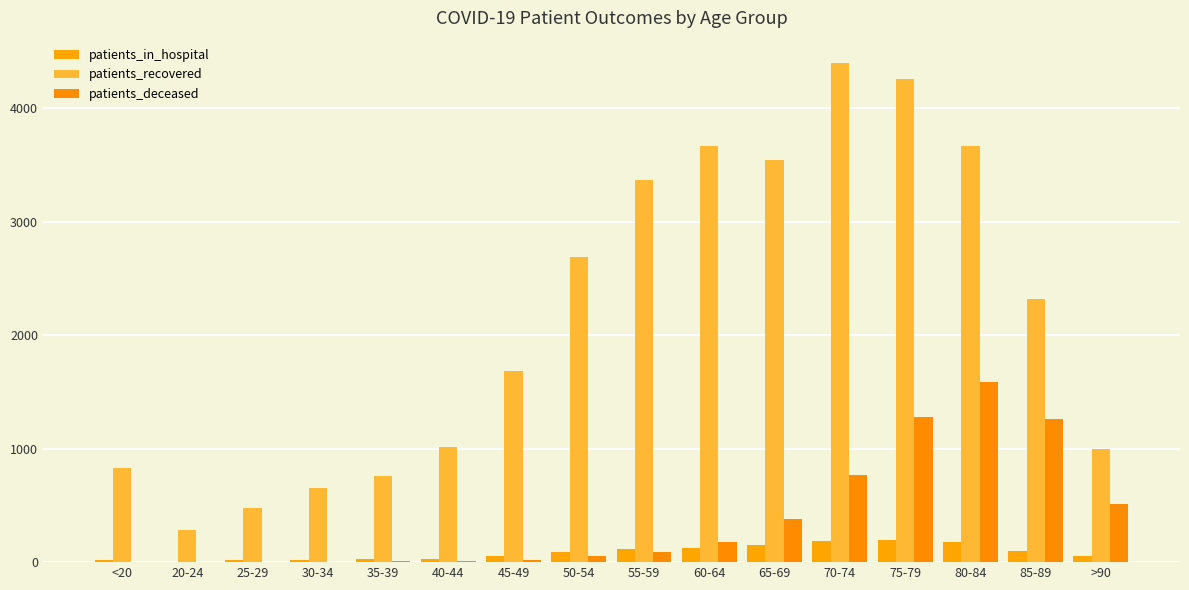

Are the bars horizontal?

No